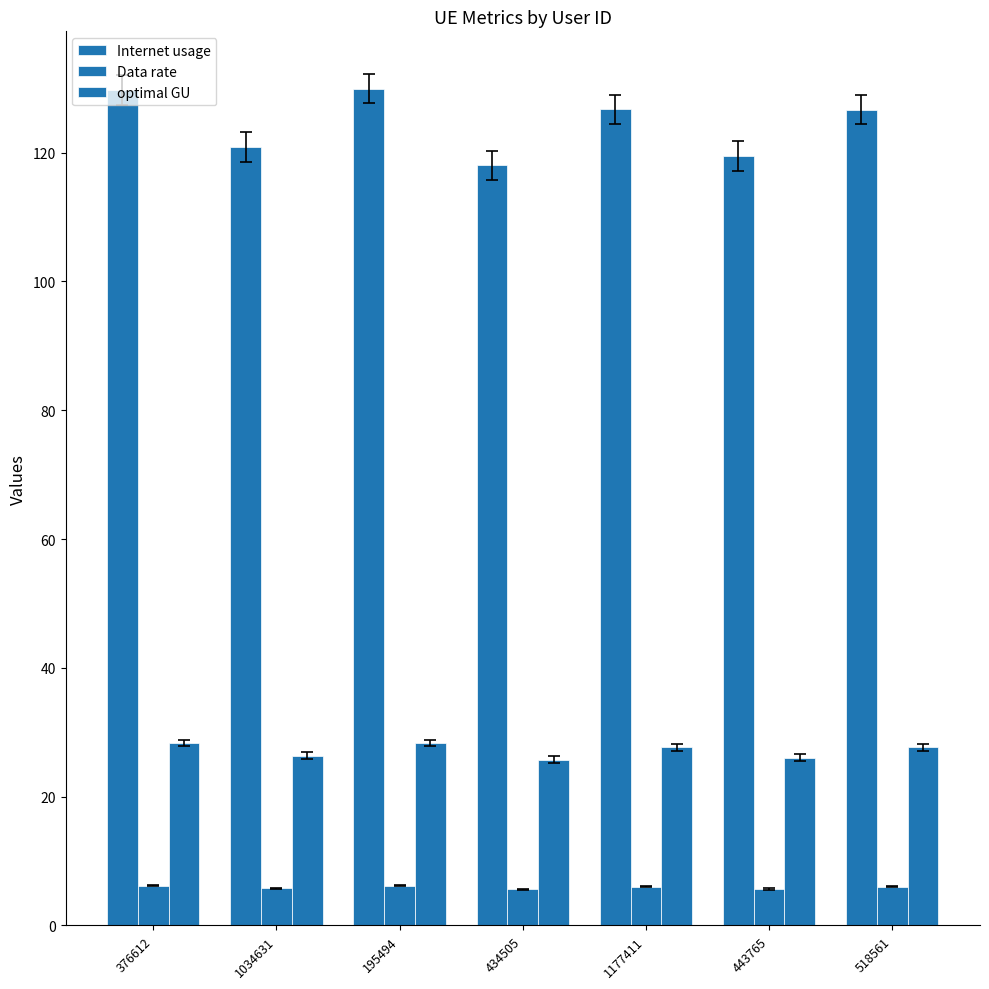

At which label does optimal GU first exceed 27?

376612